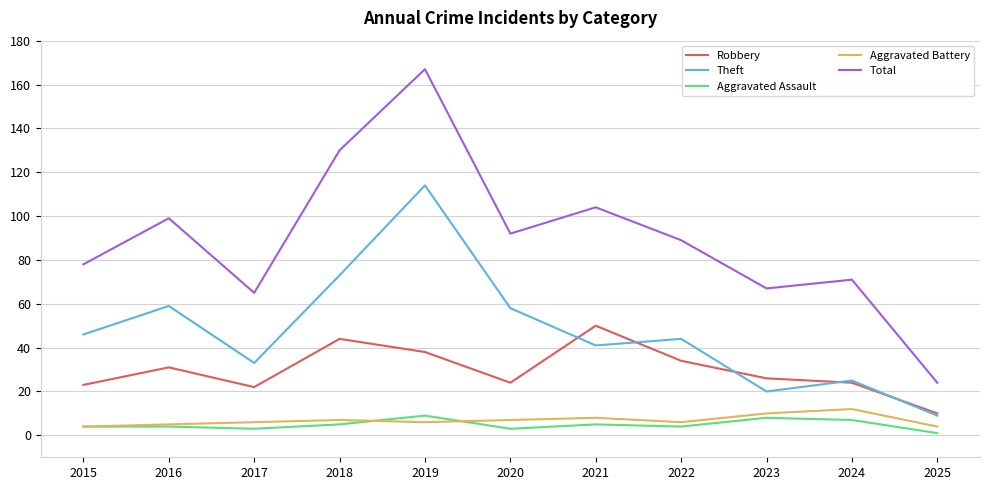

The value of Aggravated Battery at 2015 is 4. True or false?

True